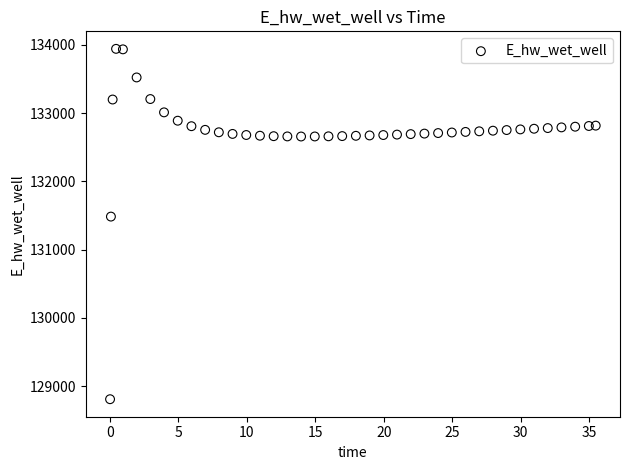

What is the range of X values (max minus min)?

35.4